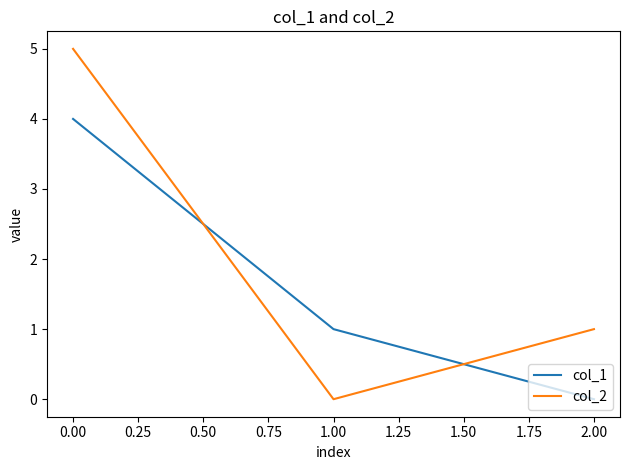

What position from the right is 0.00?

3